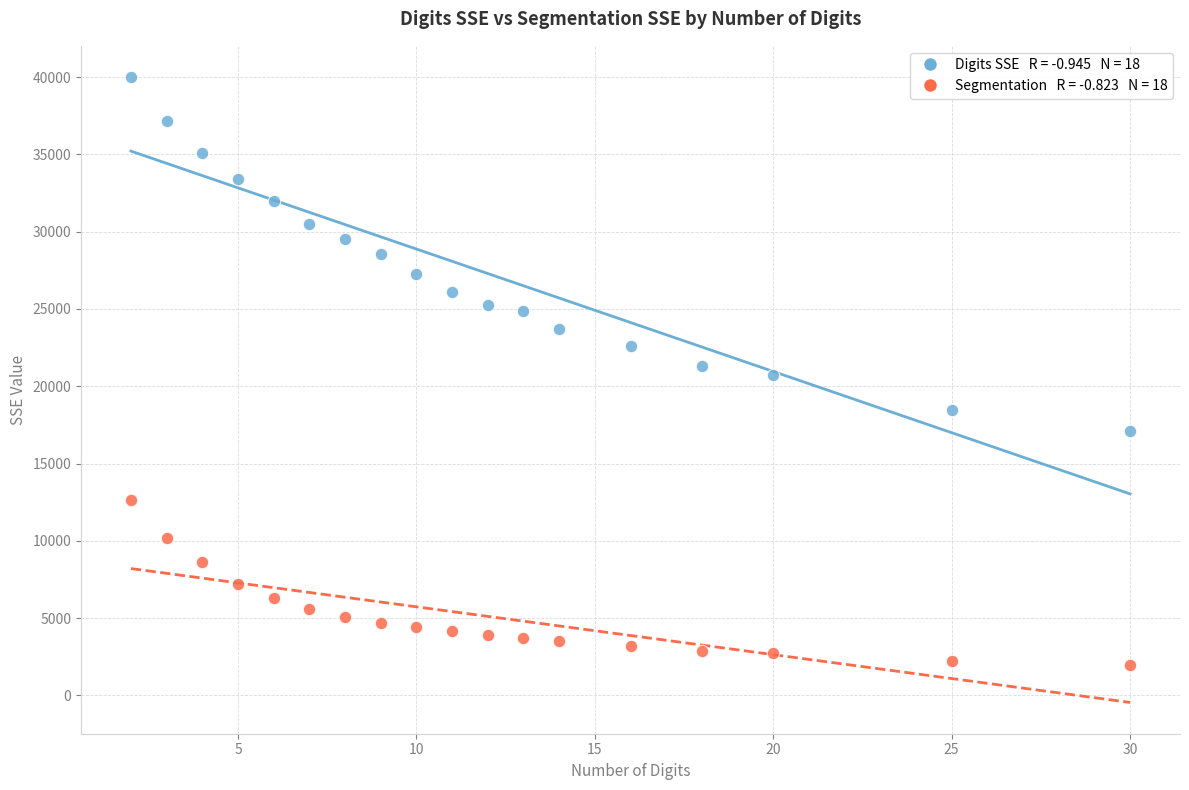

How many points are shown in the scatter plot?

36